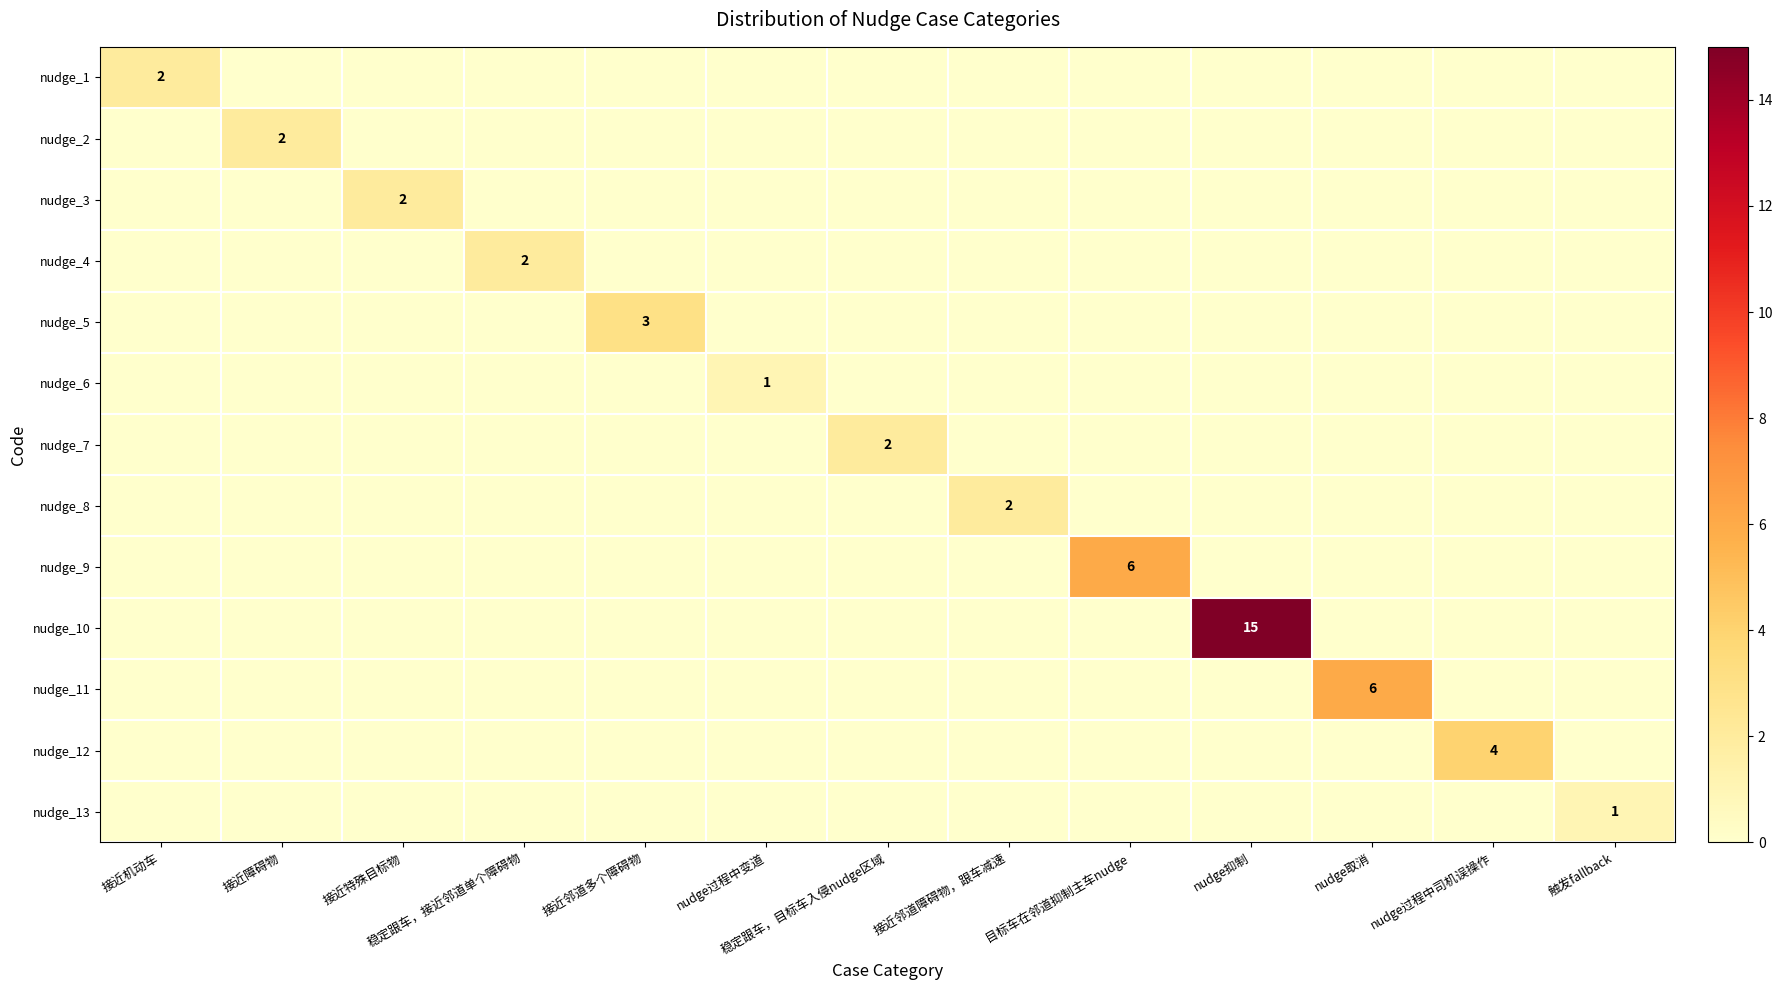

Which category has the lowest value in the nudge_13 series?

接近机动车